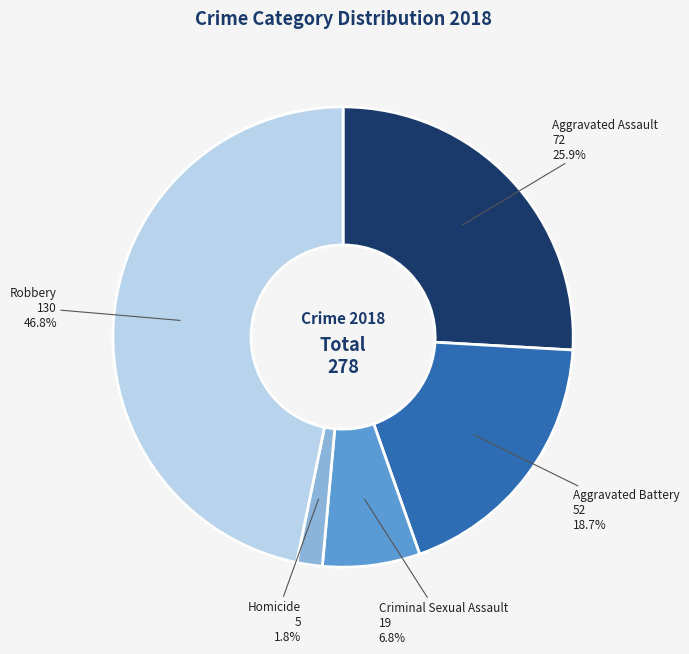

What percentage is the Criminal Sexual Assault slice, to the nearest percent?

7%